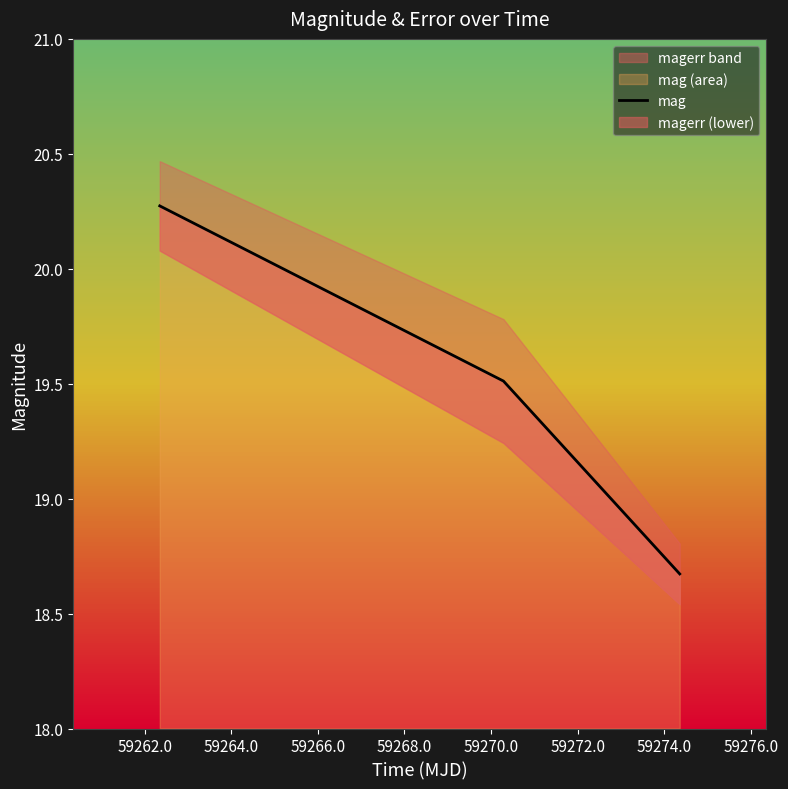

What is the maximum value for mag (area)?

20.3